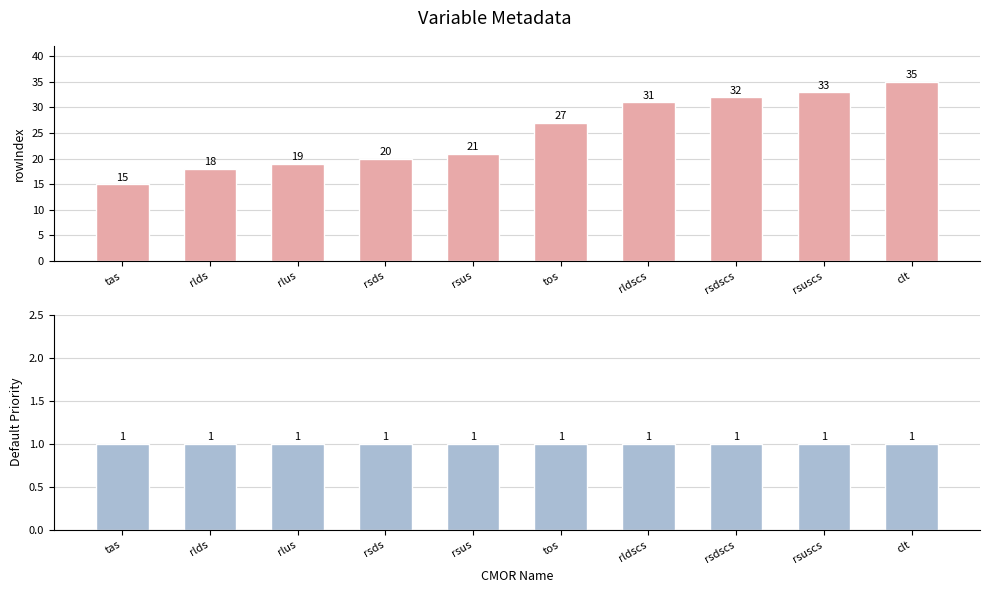

Which series has the largest total across all categories?

rowIndex